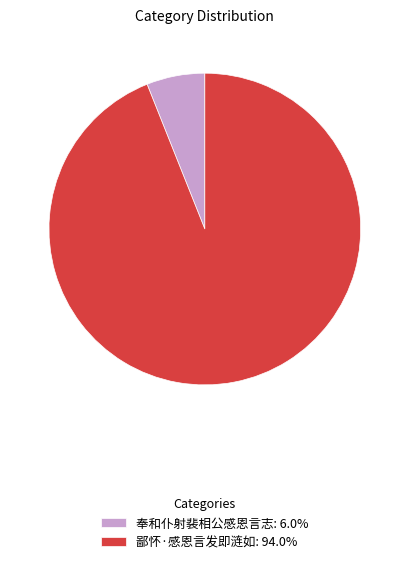

Approximately how many times larger is the value at 奉和仆射裴相公感恩言志 compared to 鄙怀·感恩言发即涟如?

0.1